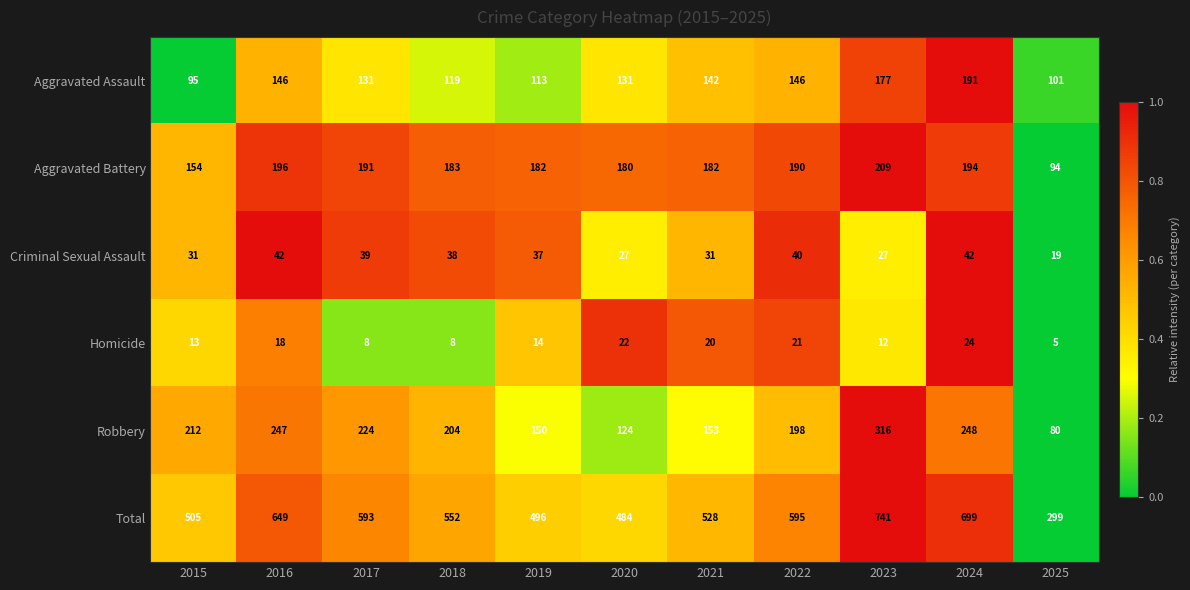

Which series changed the most between 2018 and 2022?

Total